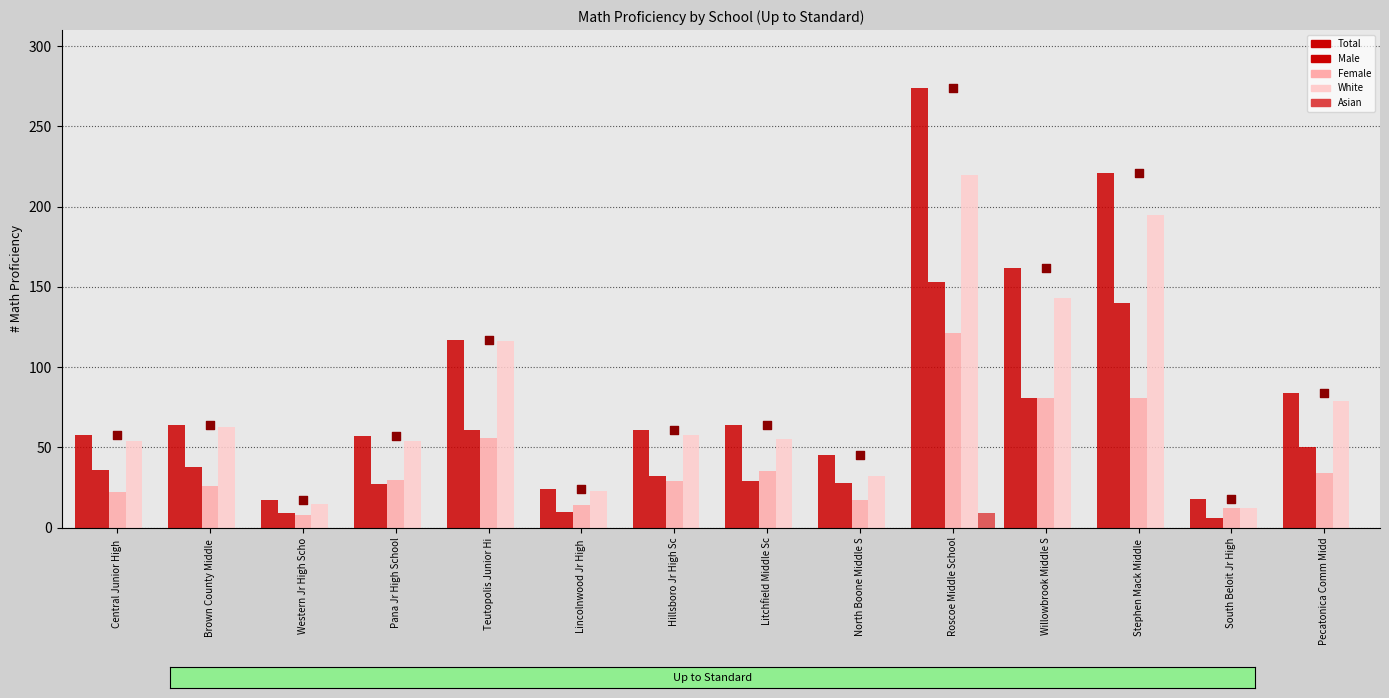

Which series has the largest Y range (max minus min)?

Total